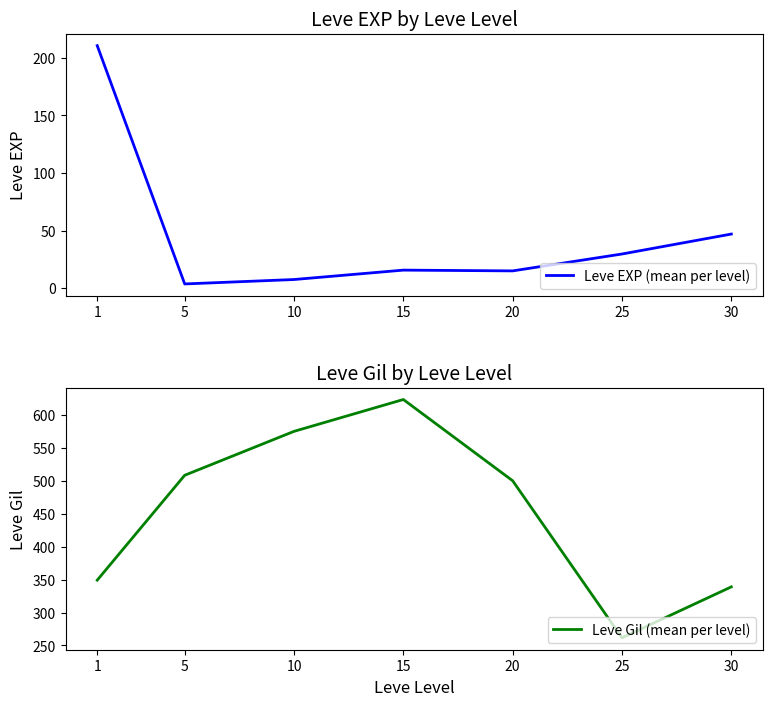

List the series in order of their peak value, lowest first.

Leve EXP (mean per level), Leve Gil (mean per level)